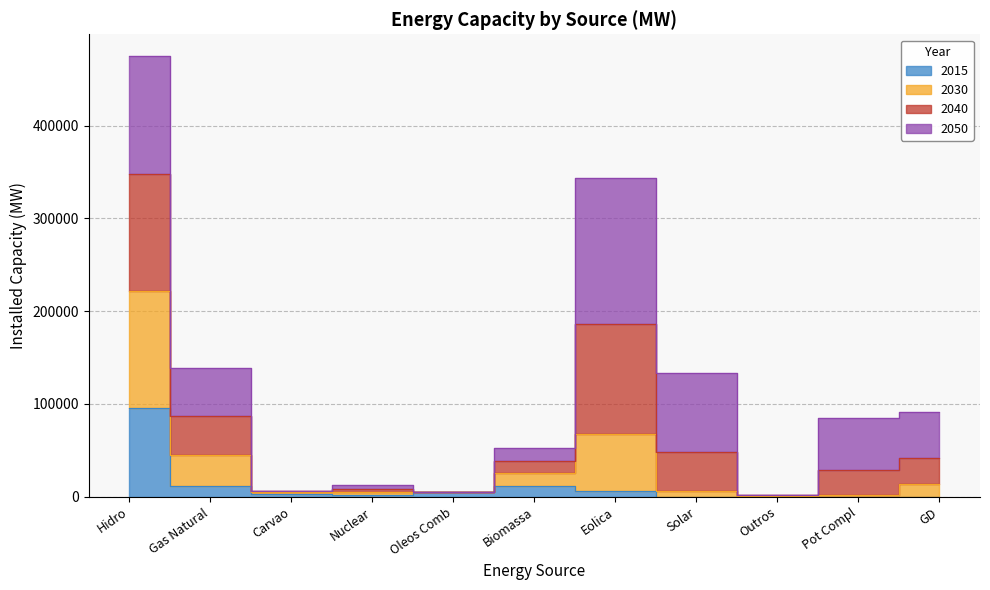

True or false: 2015 has a value of 5183 at Oleos Comb.

True